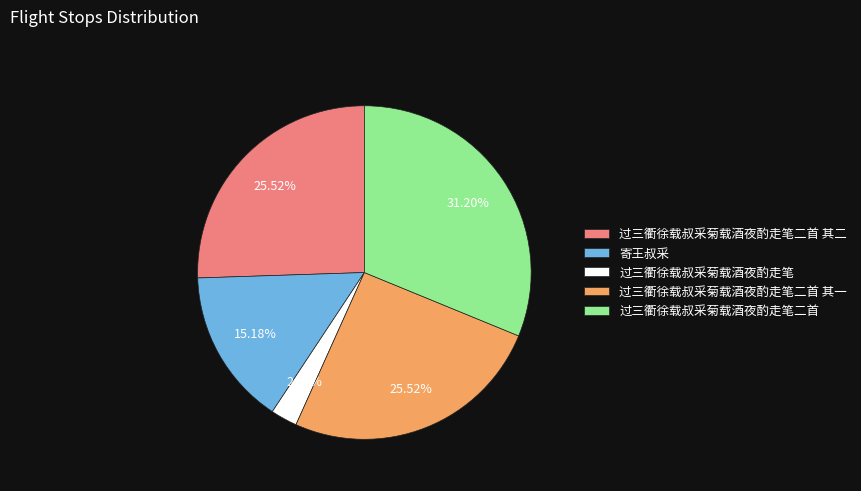

Which category has the biggest portion of the pie?

过三衢徐载叔采菊载酒夜酌走笔二首